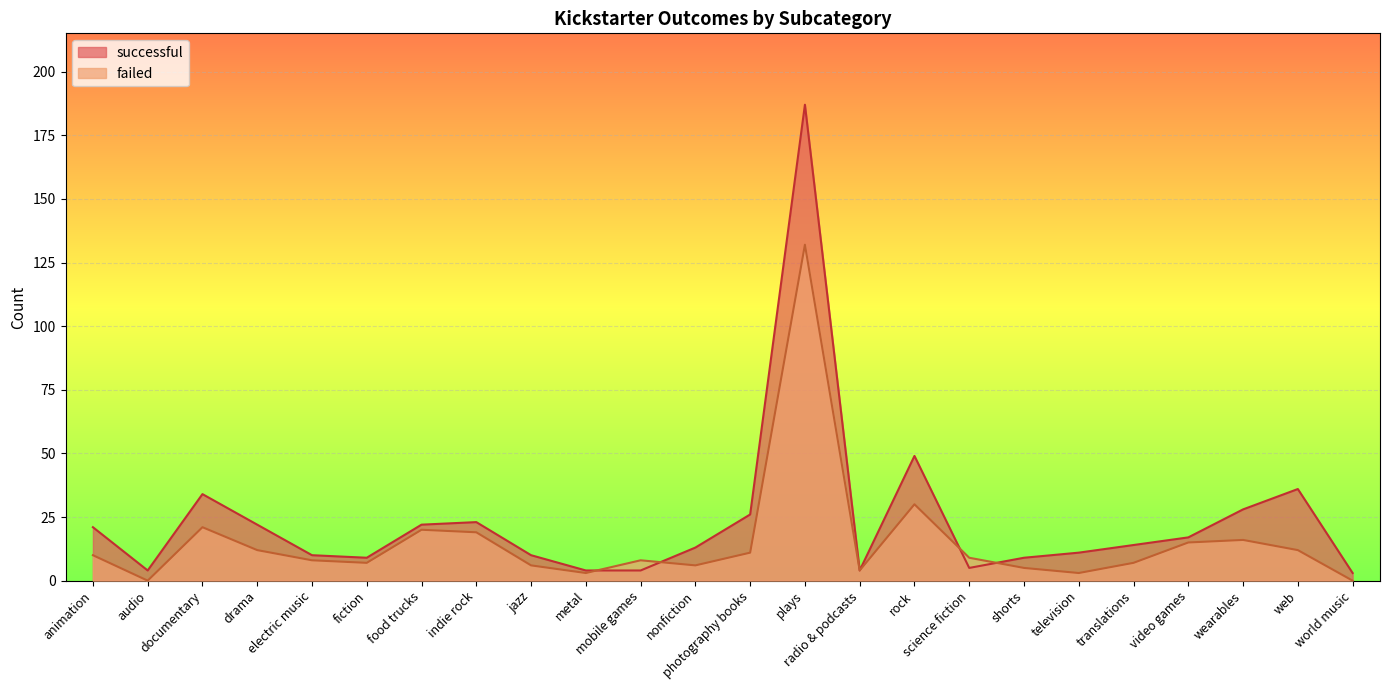

How many lines are shown in the chart?

2